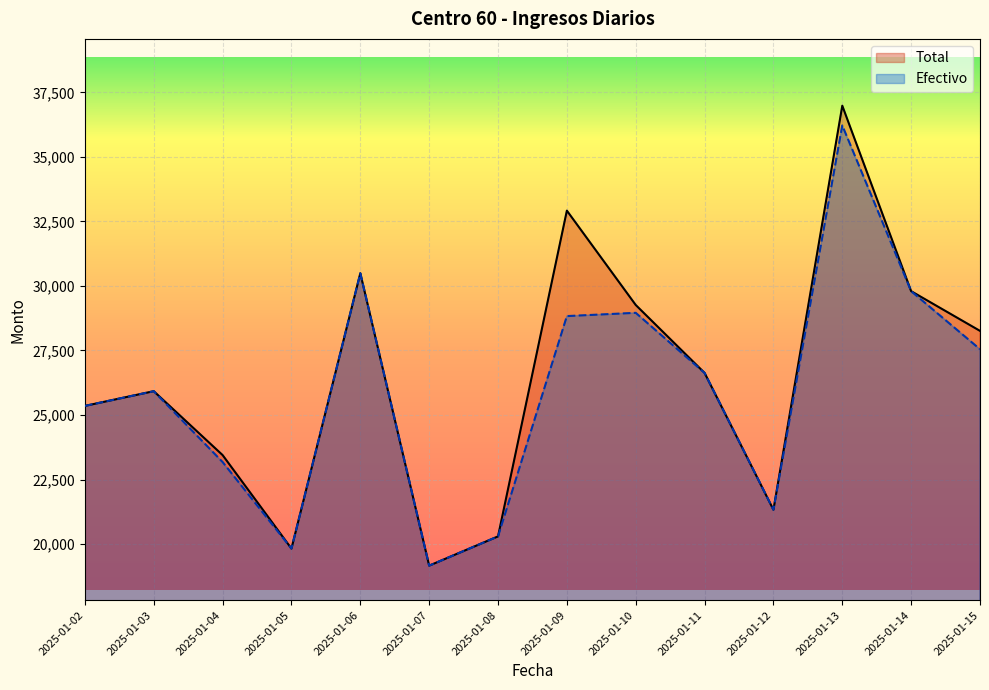

Which category has the highest value across all series?

2025-01-13